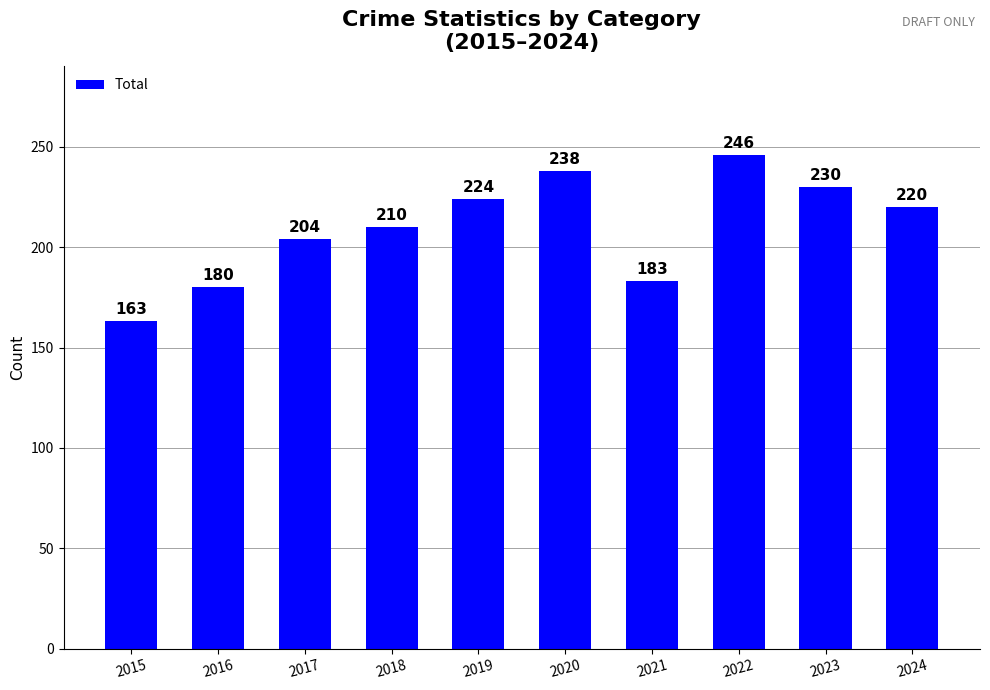

Does the chart contain any negative values?

No